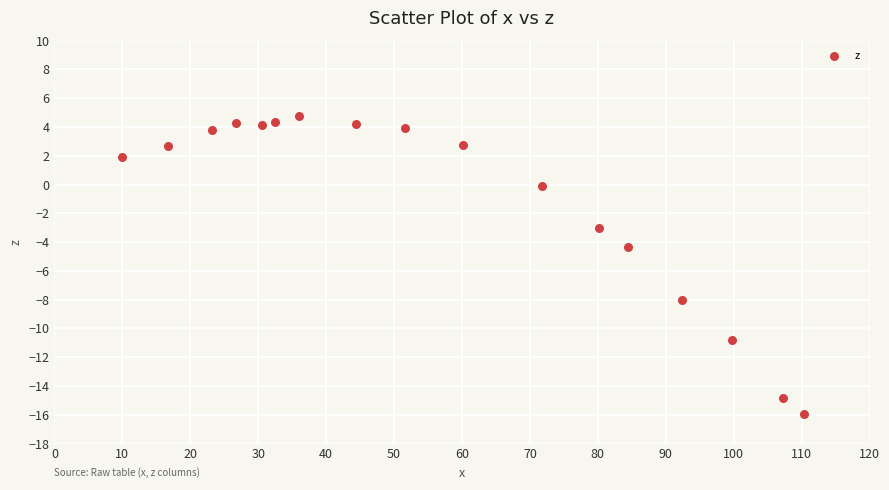

What is the range of Y values (max minus min)?

20.7